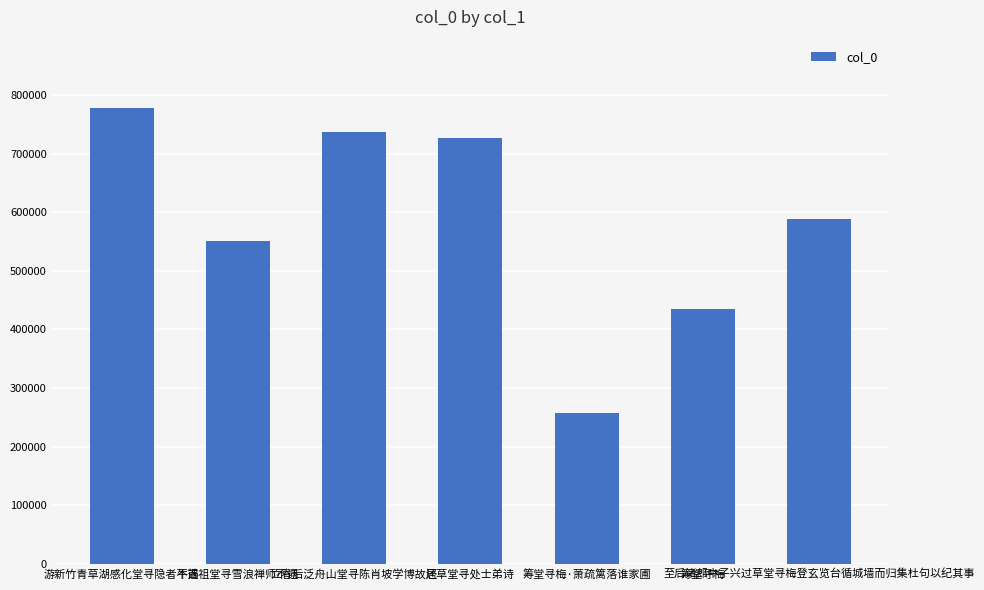

List the labels in order of value, smallest first.

筹堂寻梅·萧疏篱落谁家圃, 筹堂寻梅, 牛首祖堂寻雪浪禅师不遇, 至后诸郎中子兴过草堂寻梅登玄览台循城墙而归集杜句以纪其事, 还草堂寻处士弟诗, 立春后泛舟山堂寻陈肖坡学博故居, 游新竹青草湖感化堂寻隐者不遇